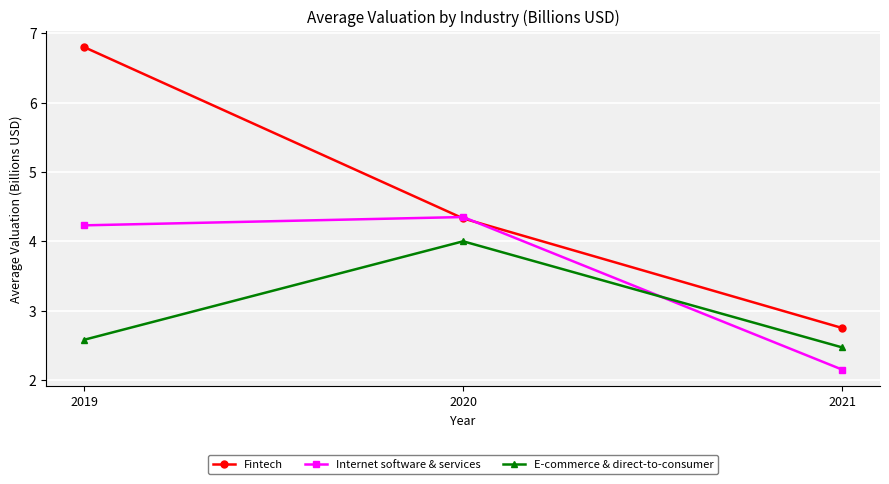

Is the value of E-commerce & direct-to-consumer at 2021 greater than the value of Fintech at 2021?

No